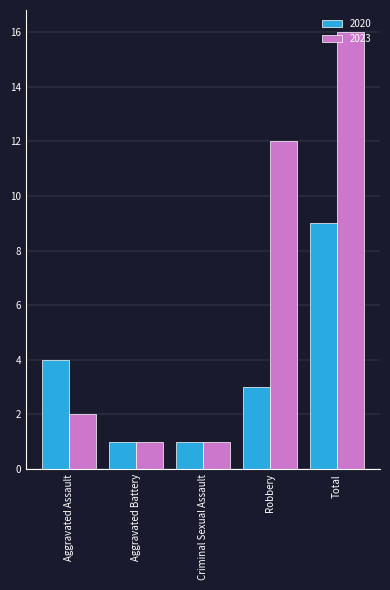

Is it true that 2020 equals 1 at Criminal Sexual Assault?

True